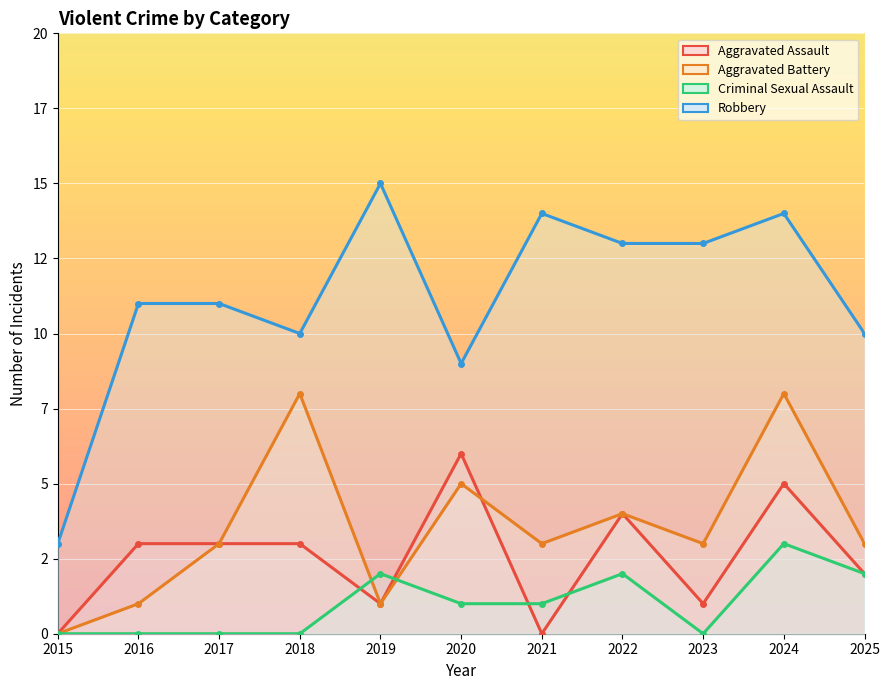

Reading right to left, what are all the values shown in this chart?

Aggravated Assault: 2	5	1	4	0	6	1	3	3	3	0
Aggravated Battery: 3	8	3	4	3	5	1	8	3	1	0
Criminal Sexual Assault: 2	3	0	2	1	1	2	0	0	0	0
Robbery: 10	14	13	13	14	9	15	10	11	11	3